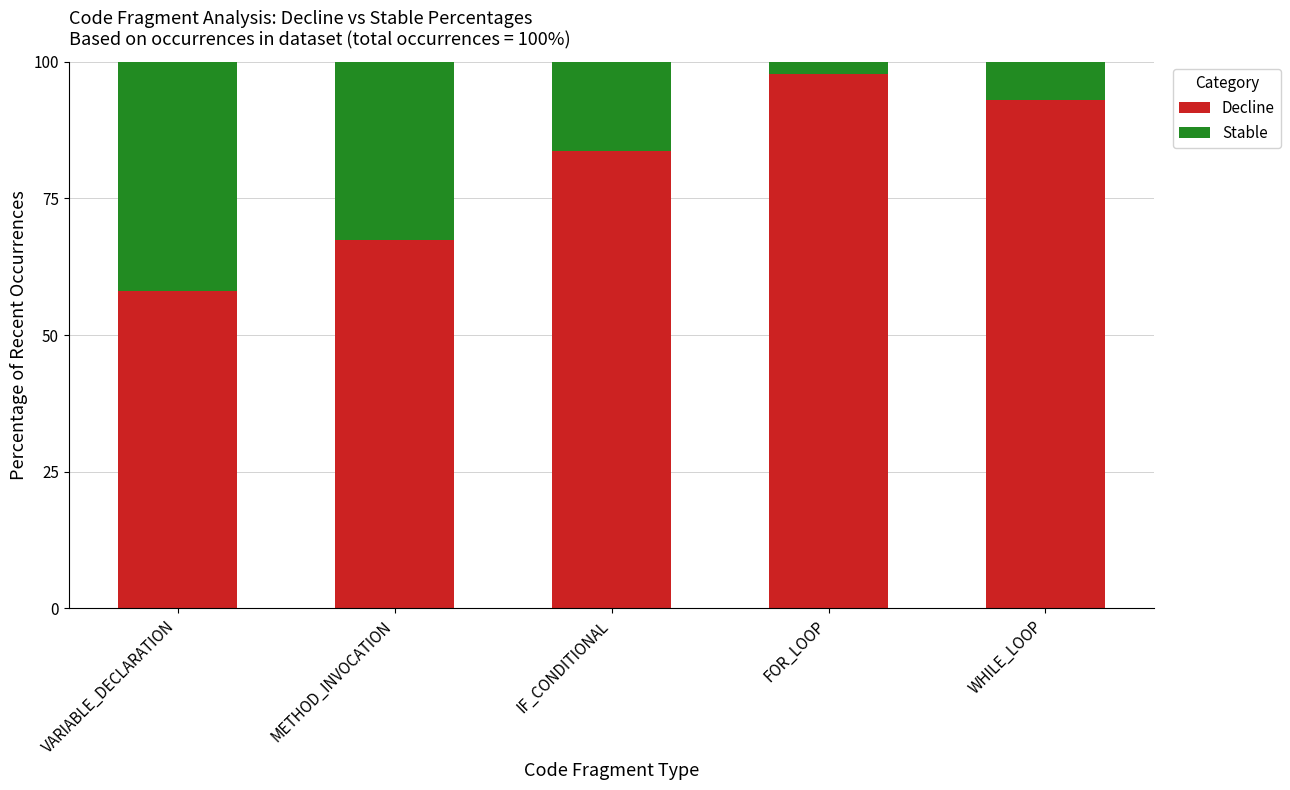

Count the number of categories in the chart.

5